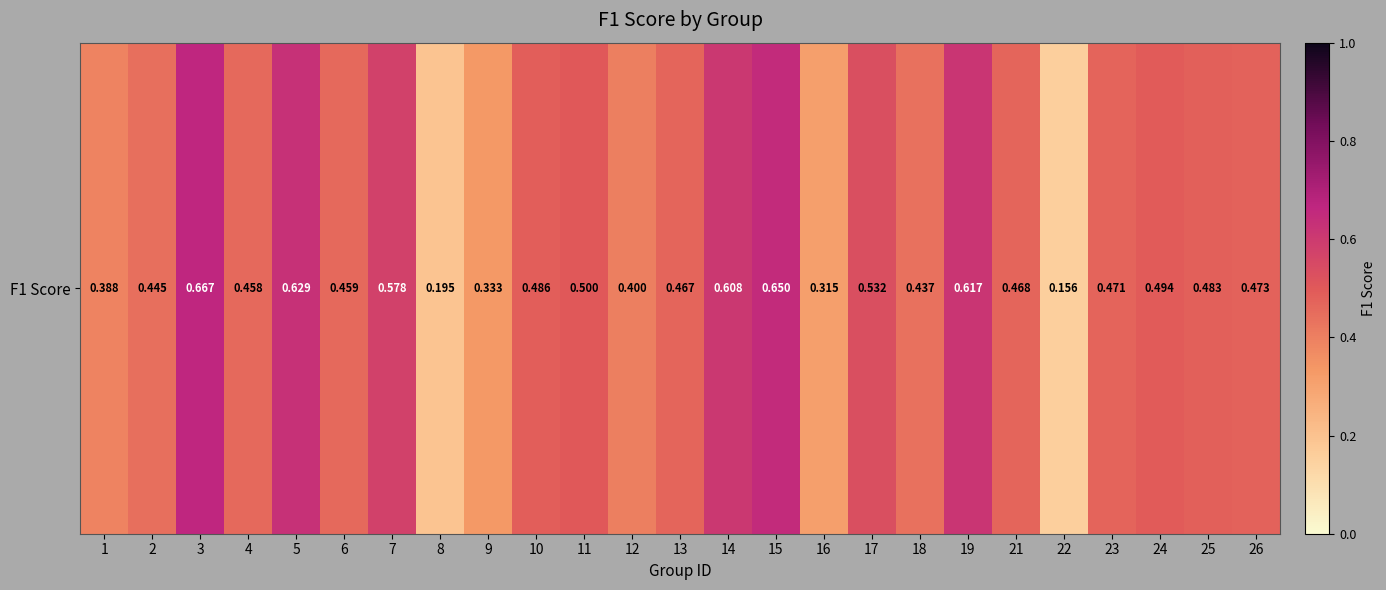

True or false: the data shows 0.1 at 6.

False